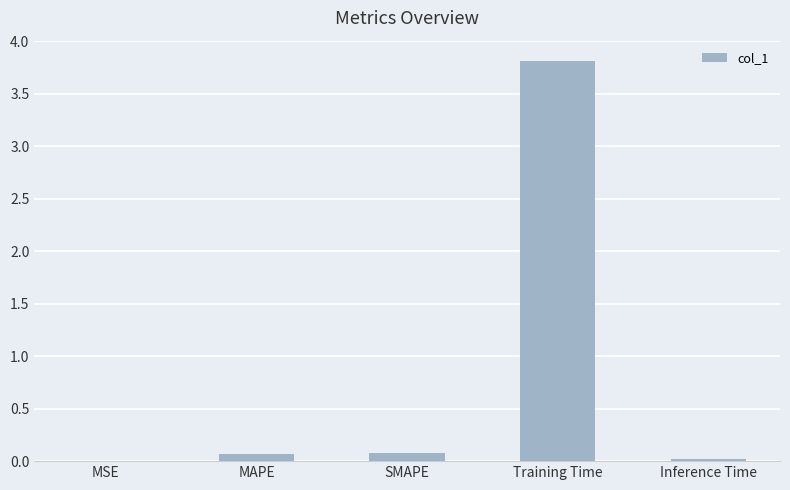

What is the sum of all values?

4.0